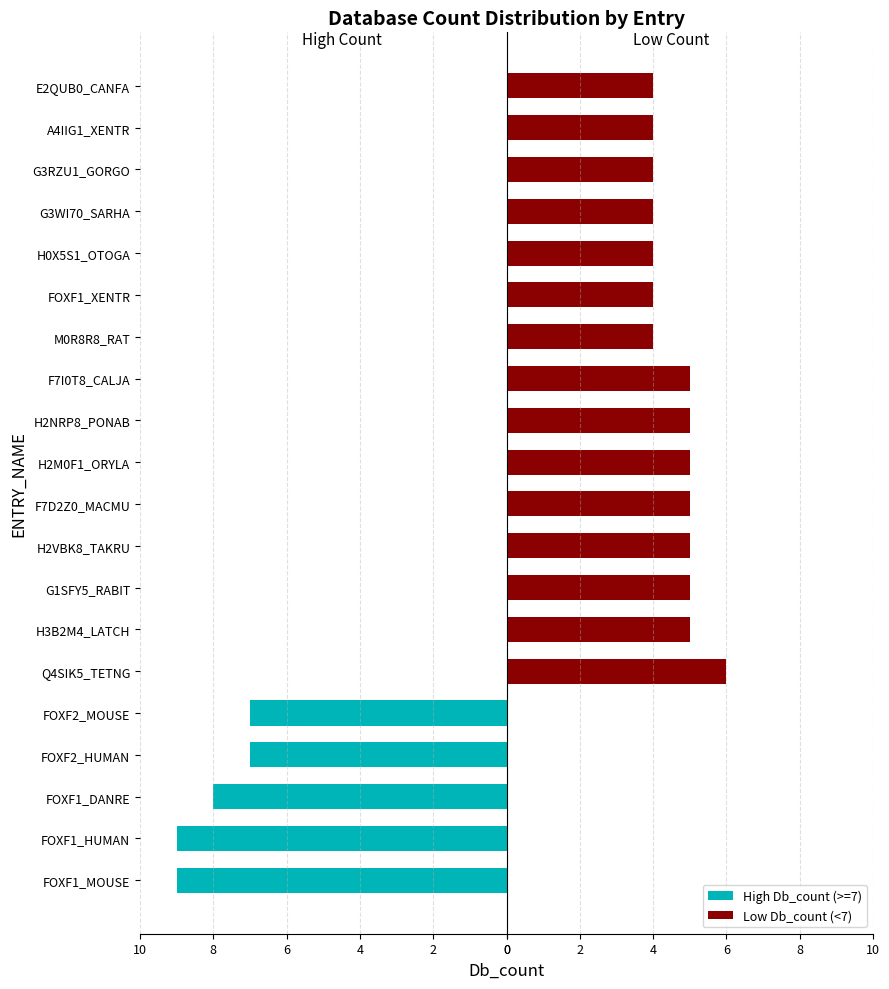

What is the approximate value of High Db_count (>=7) at FOXF1_DANRE?

-8